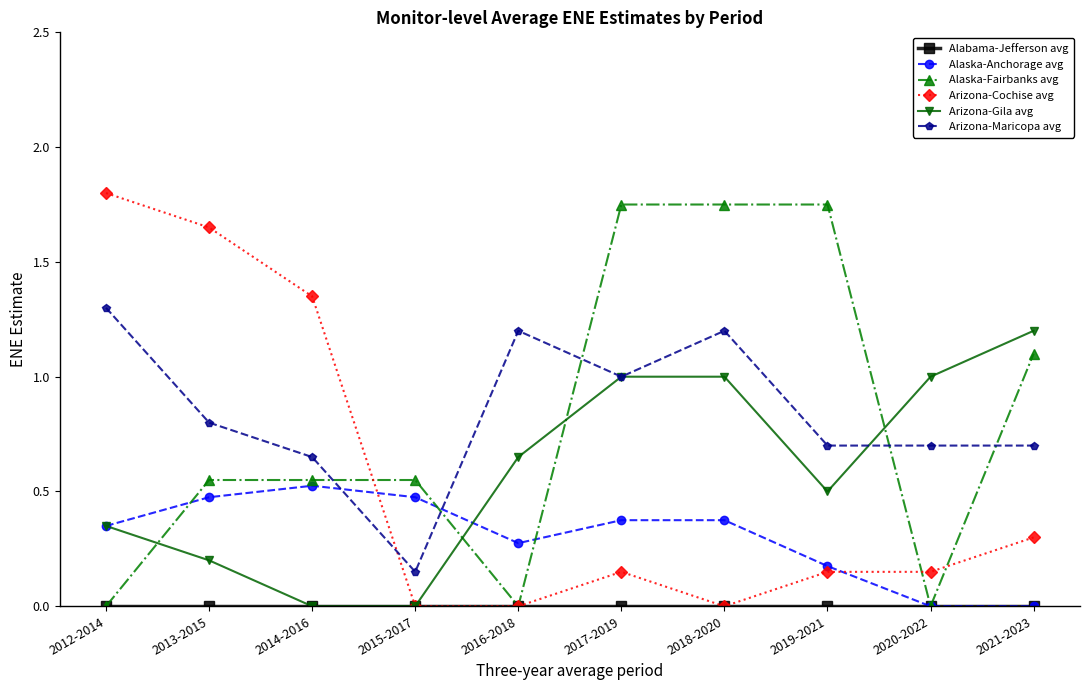

Is the value of Alaska-Anchorage avg at 2017-2019 greater than the value of Arizona-Maricopa avg at 2020-2022?

No